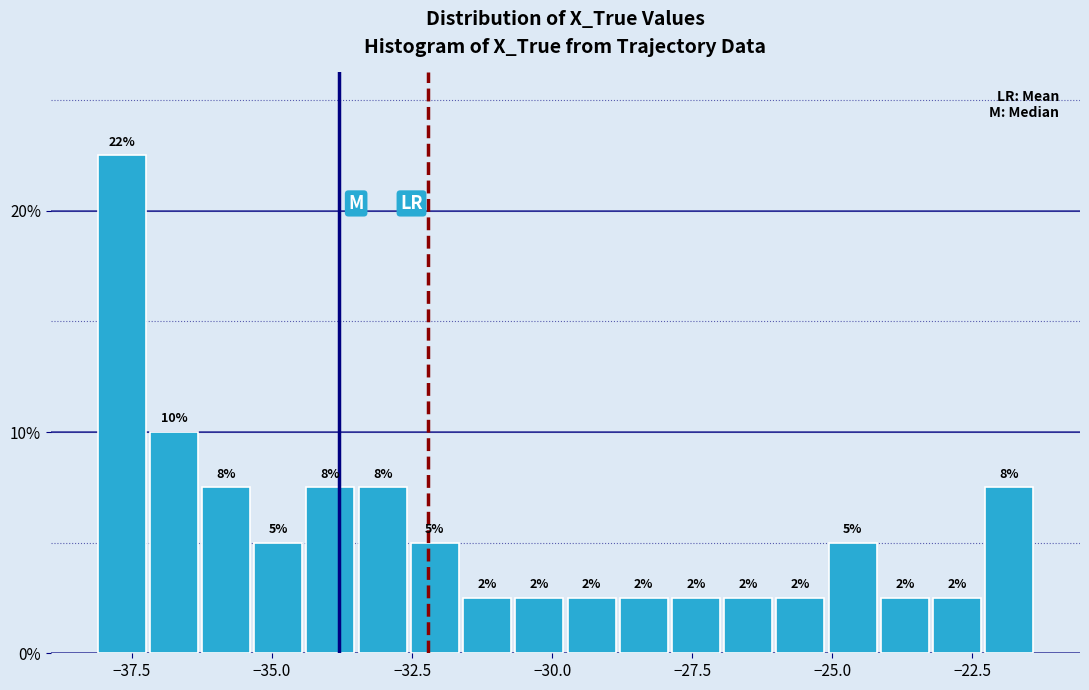

Read against the x-axis, roughly where is the centre of the tallest bar?

-37.5